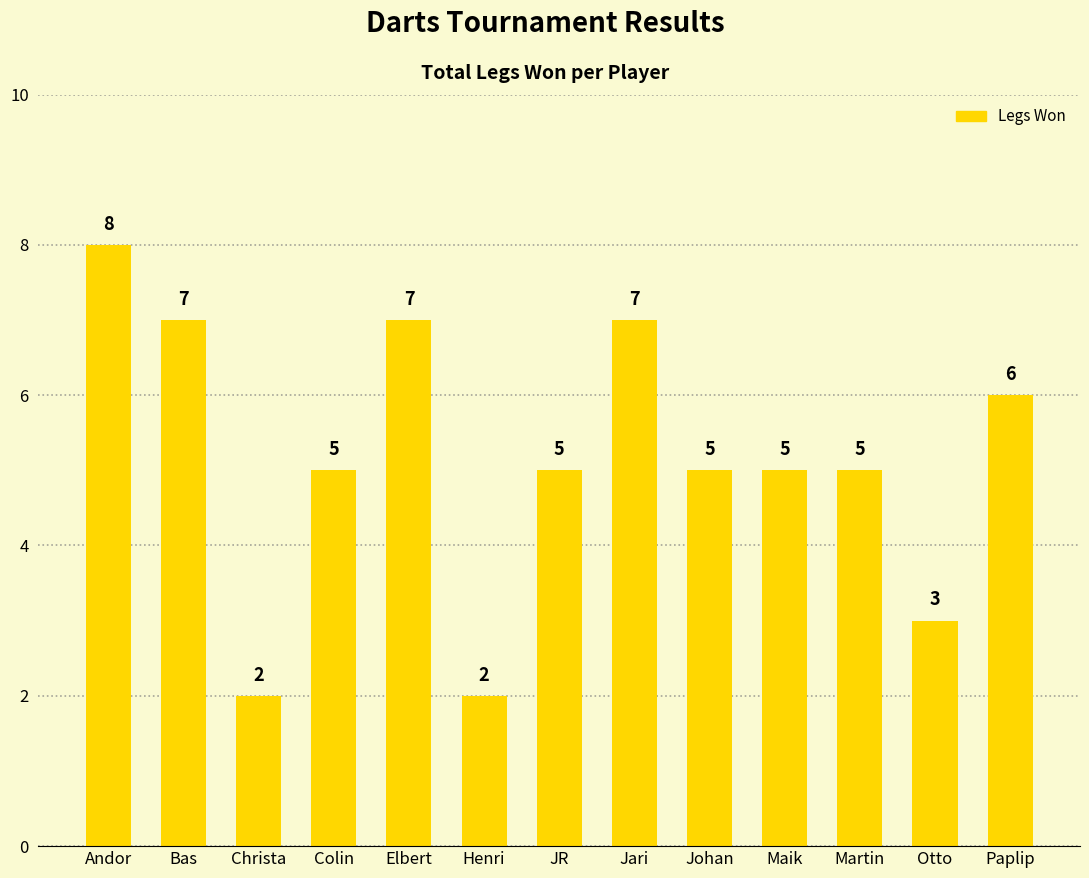

The chart shows a value of 2 at Otto. True or false?

False